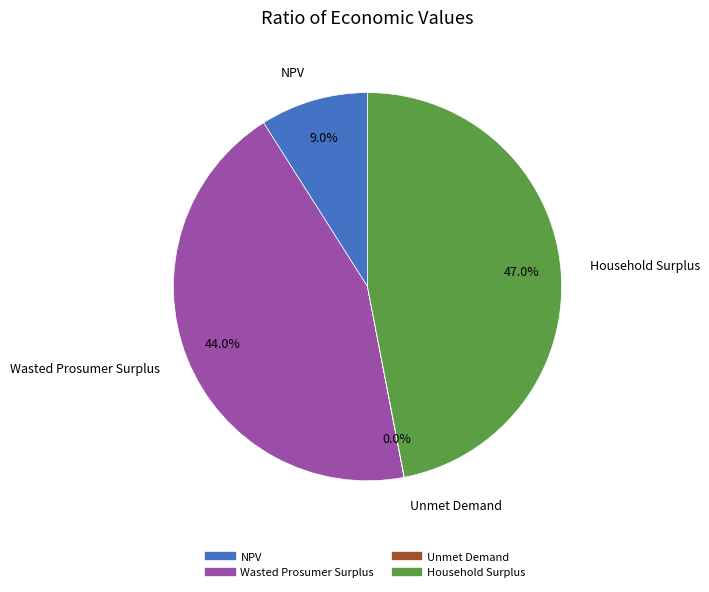

Between Wasted Prosumer Surplus and Household Surplus, which is larger?

Household Surplus